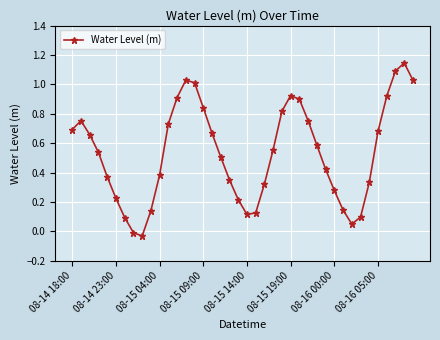

How many points are lower than both their immediate neighbors (excluding endpoints)?

3